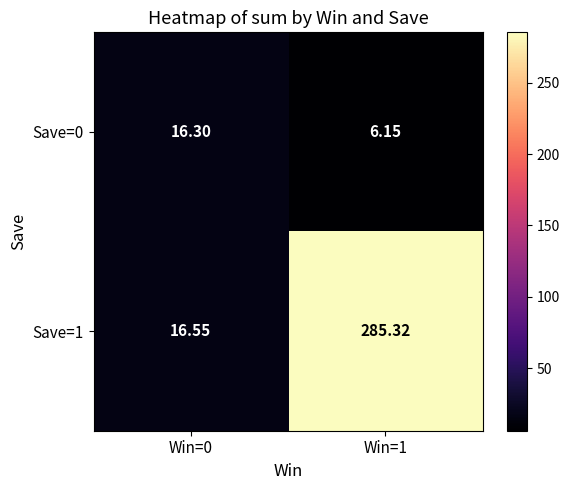

How many values in the Save=0 series exceed 16?

1